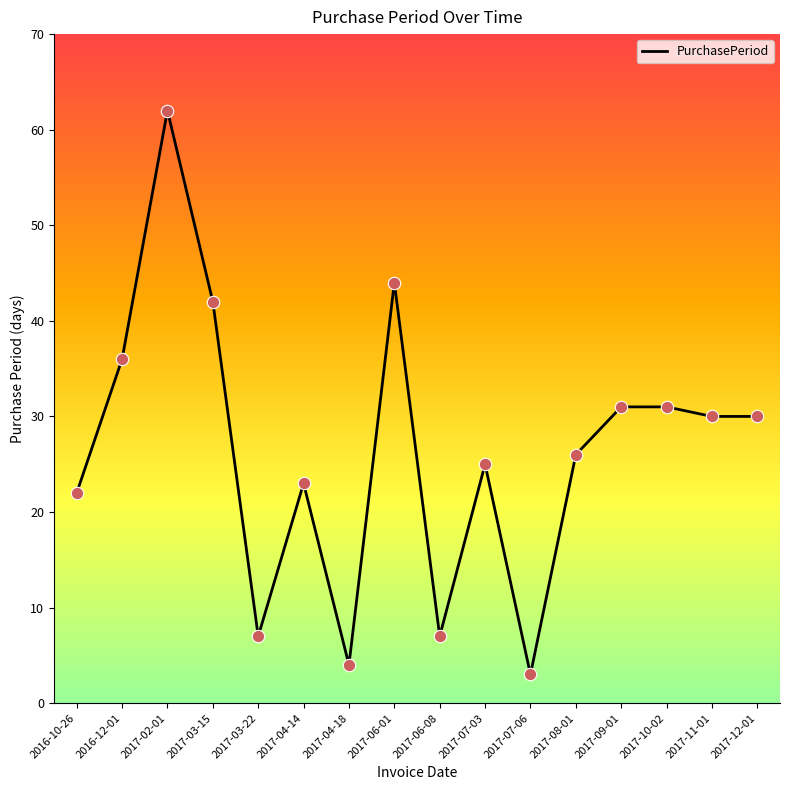

What is the change in value from 2017-06-08 to 2017-11-01?

+23